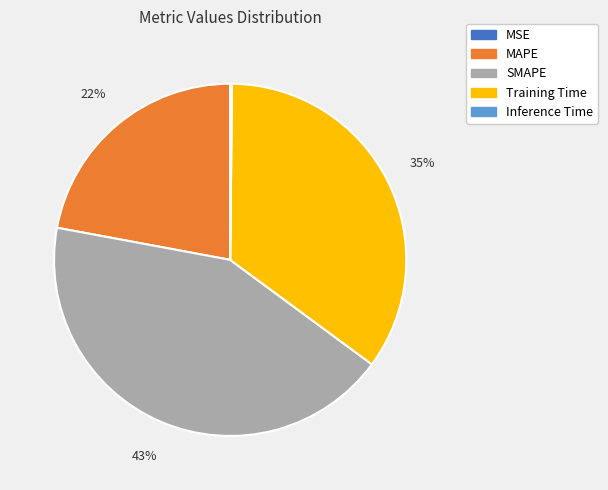

To the nearest percent, what percentage of the pie is MAPE?

22%